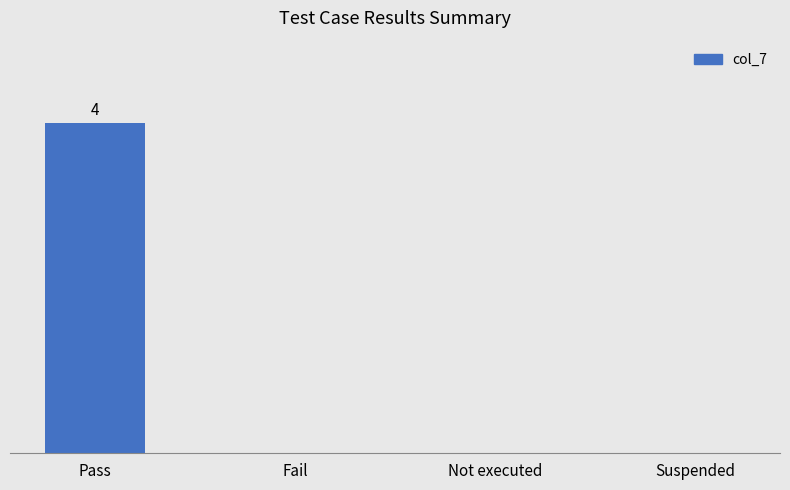

Which has a higher value, Pass or Fail?

Pass